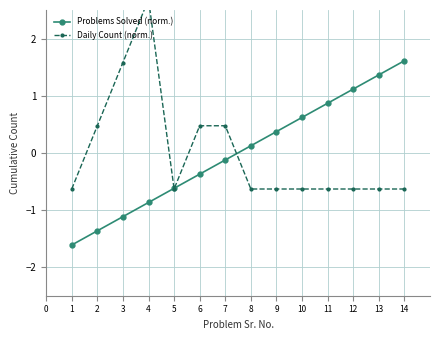

What is the maximum value for Problems Solved (norm.)?

1.6